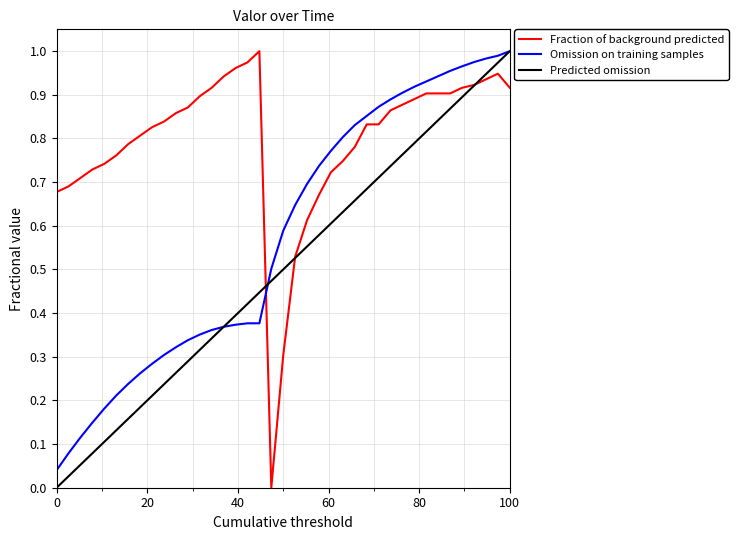

Which series ends up on top after the final intersection of Omission on training samples and Fraction of background predicted?

Omission on training samples